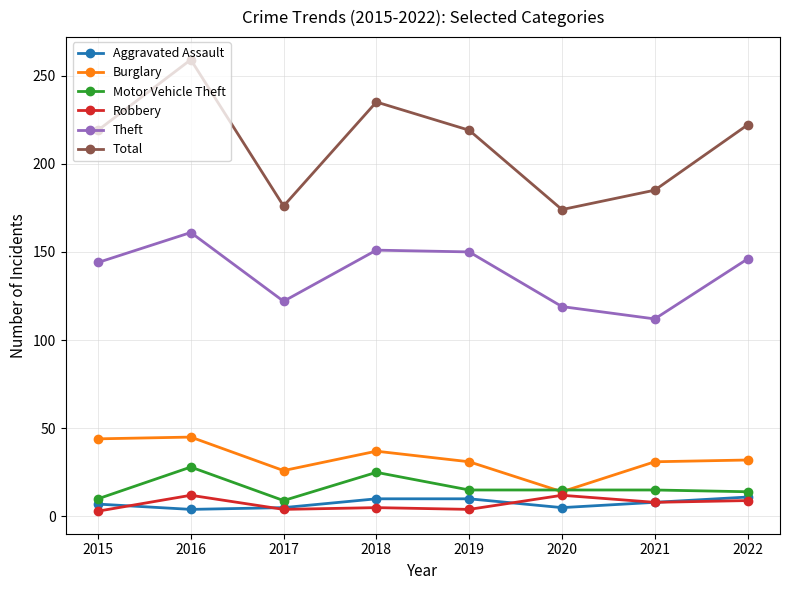

What are all the series names shown in the legend?

Aggravated Assault, Burglary, Motor Vehicle Theft, Robbery, Theft, Total